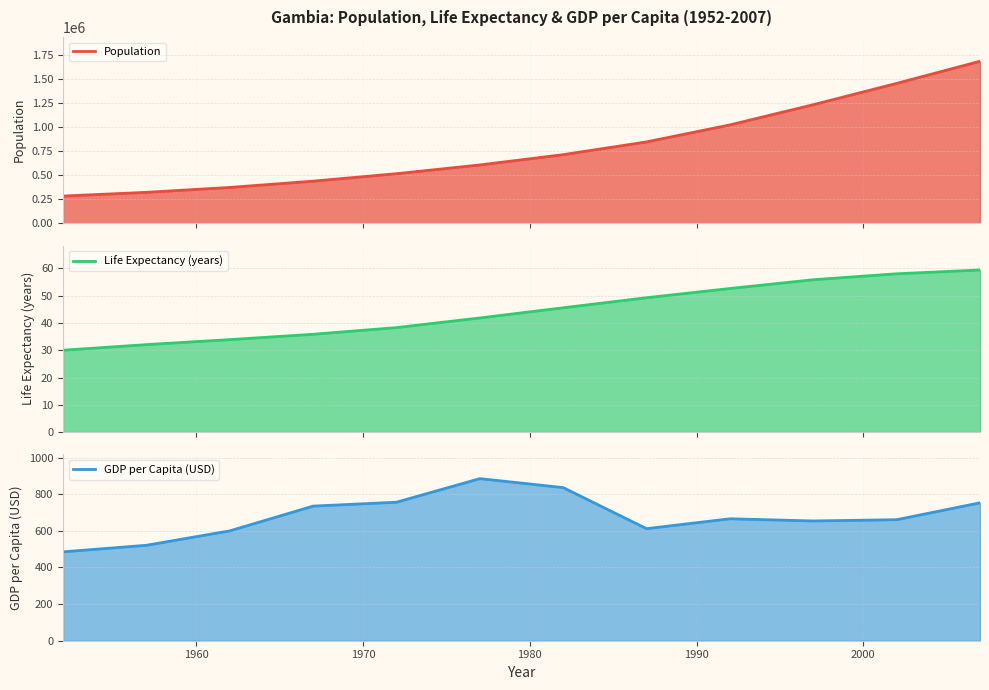

What is the difference between the gdpPercap values at 2002 and 1987?

48.9